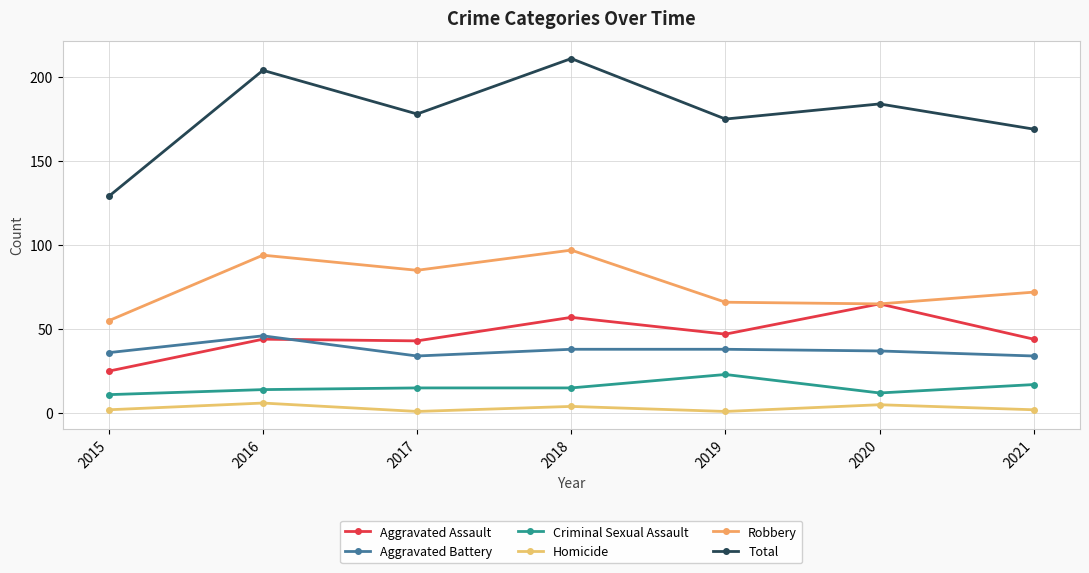

Reading right to left, transcribe all the data shown in this chart.

Aggravated Assault: 2021=44	2020=65	2019=47	2018=57	2017=43	2016=44	2015=25
Aggravated Battery: 2021=34	2020=37	2019=38	2018=38	2017=34	2016=46	2015=36
Criminal Sexual Assault: 2021=17	2020=12	2019=23	2018=15	2017=15	2016=14	2015=11
Homicide: 2021=2	2020=5	2019=1	2018=4	2017=1	2016=6	2015=2
Robbery: 2021=72	2020=65	2019=66	2018=97	2017=85	2016=94	2015=55
Total: 2021=169	2020=184	2019=175	2018=211	2017=178	2016=204	2015=129